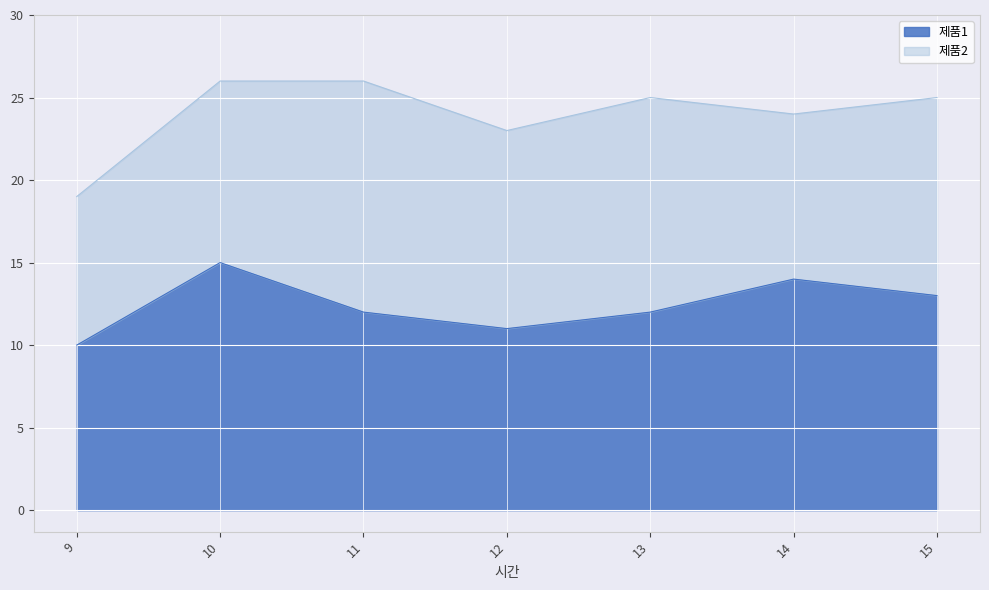

The chart shows a value of 17 at 11. True or false?

False